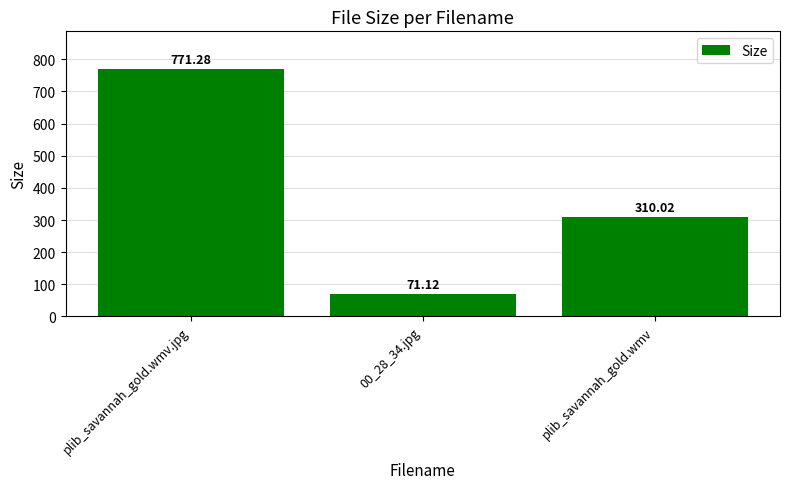

How many bars are there in total?

3